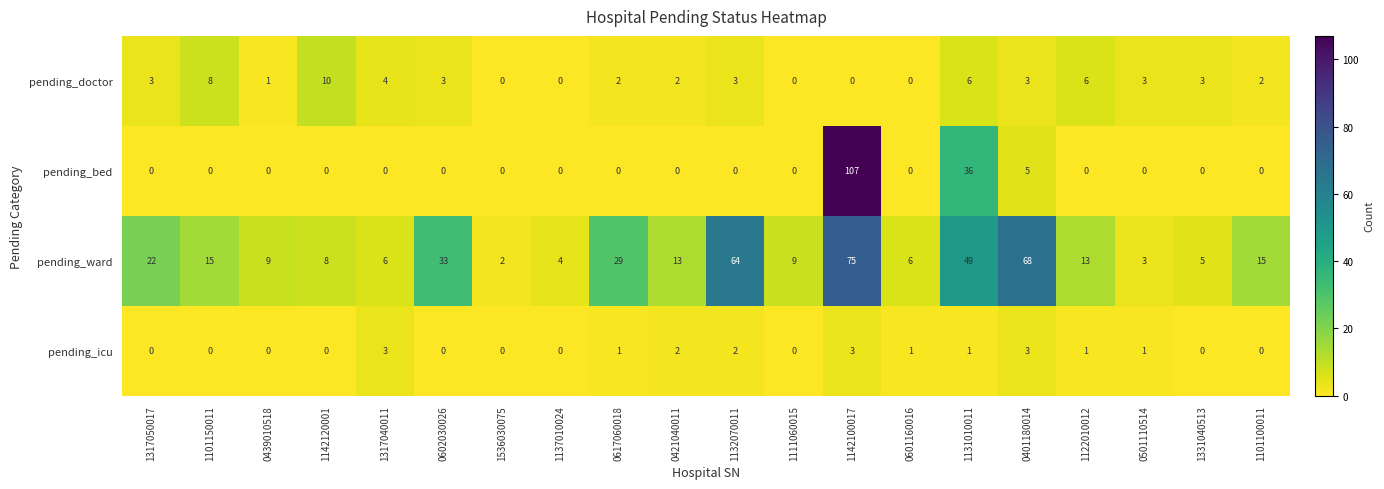

At which label does pending_icu first exceed 1?

1317040011